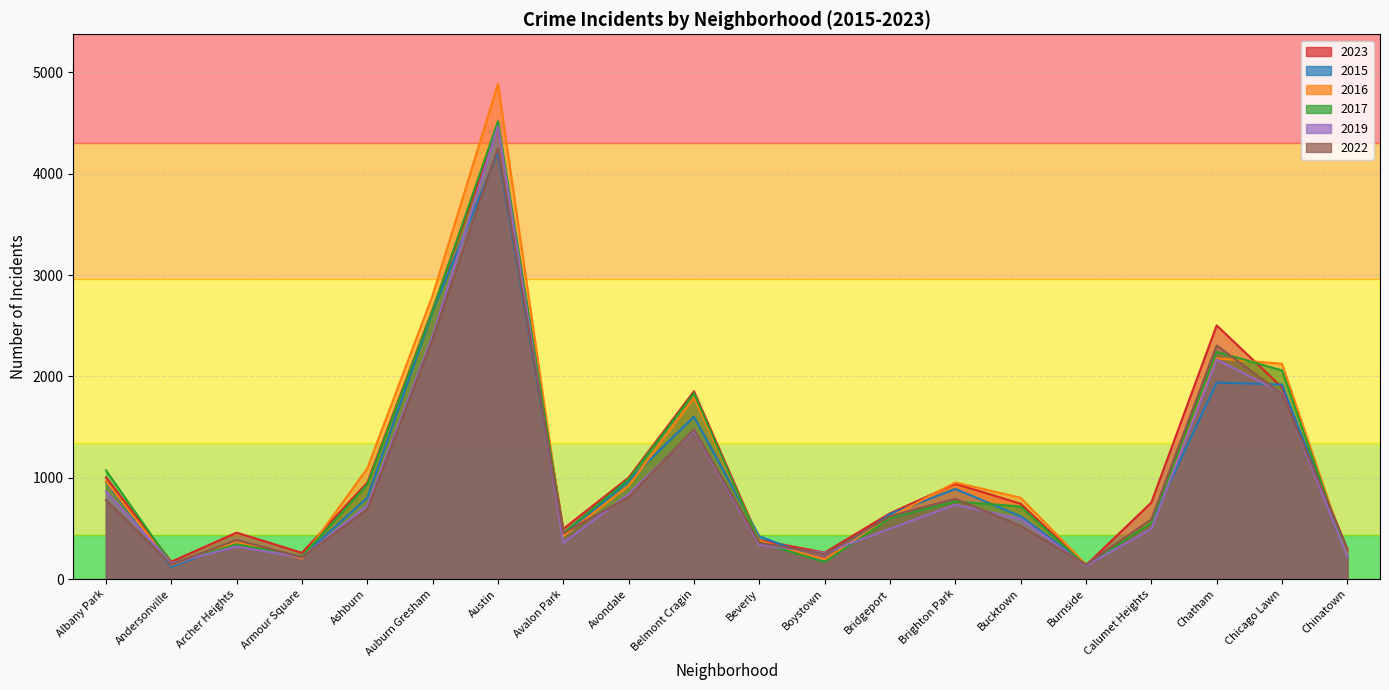

Which series has the largest range (max minus min)?

2016